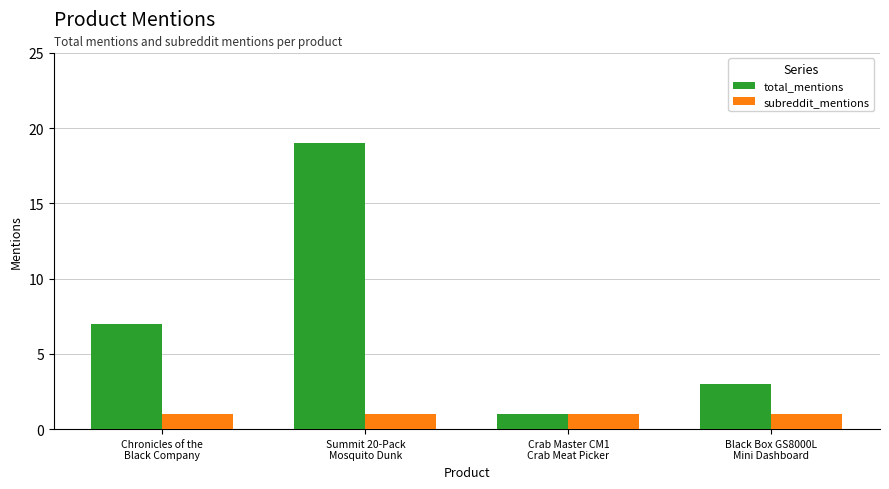

The subreddit_mentions series shows 1 at Black Box GS8000L
Mini Dashboard. True or false?

True